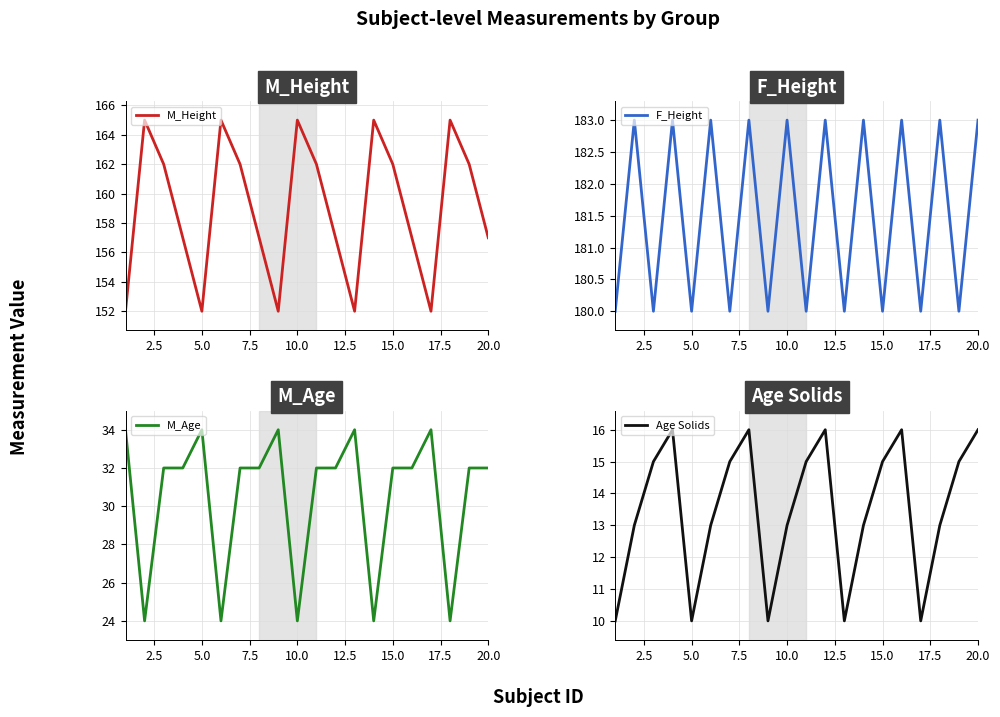

How many interior local peaks does the M_Height series have?

5